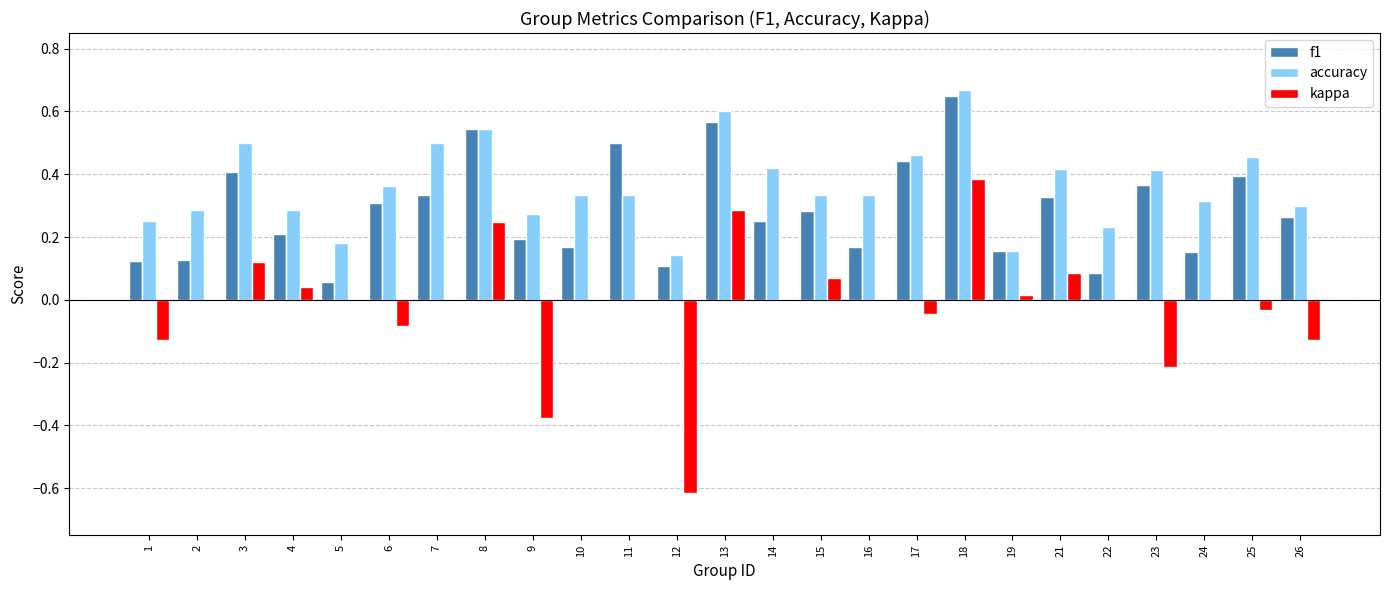

What is the sum of the kappa values at 12 and 2?

-0.6